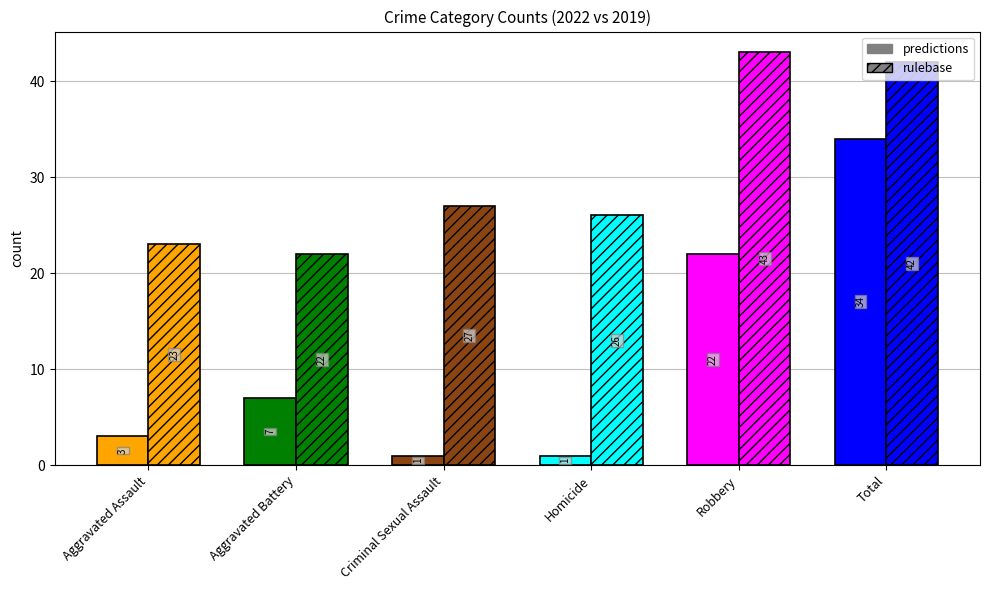

Is the value of predictions at Robbery greater than the value of rulebase at Homicide?

No